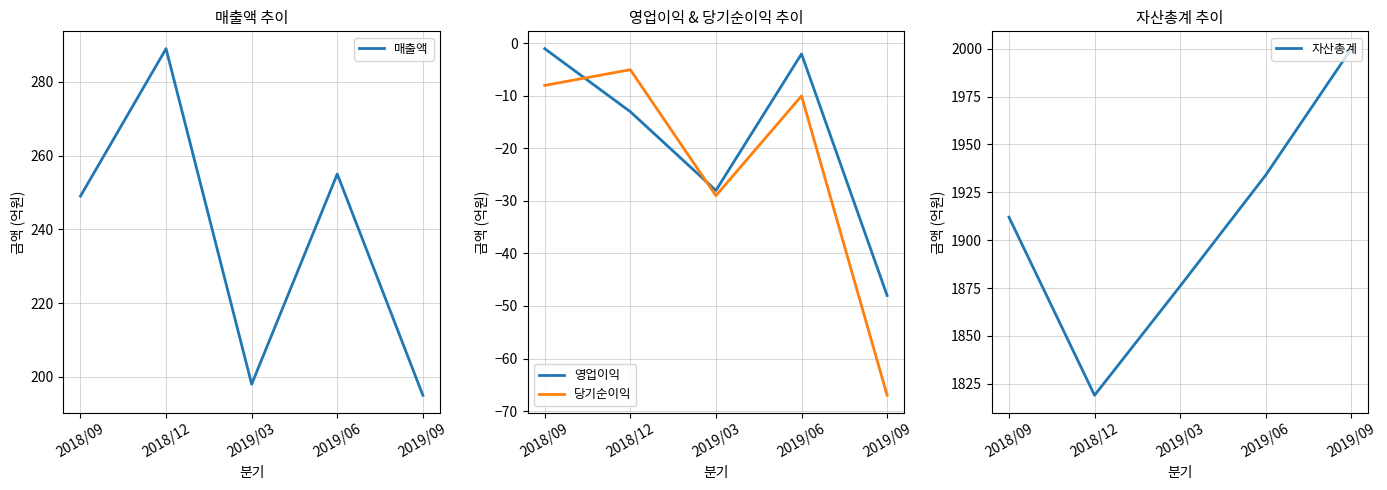

Is the value of 당기순이익 at 2018/12 greater than the value of 영업이익 at 2019/03?

Yes